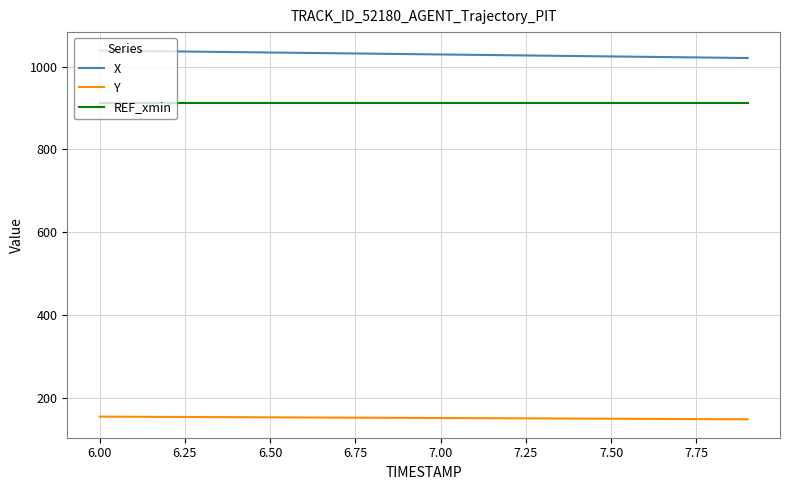

List the series in order of their peak value, lowest first.

Y, REF_xmin, X